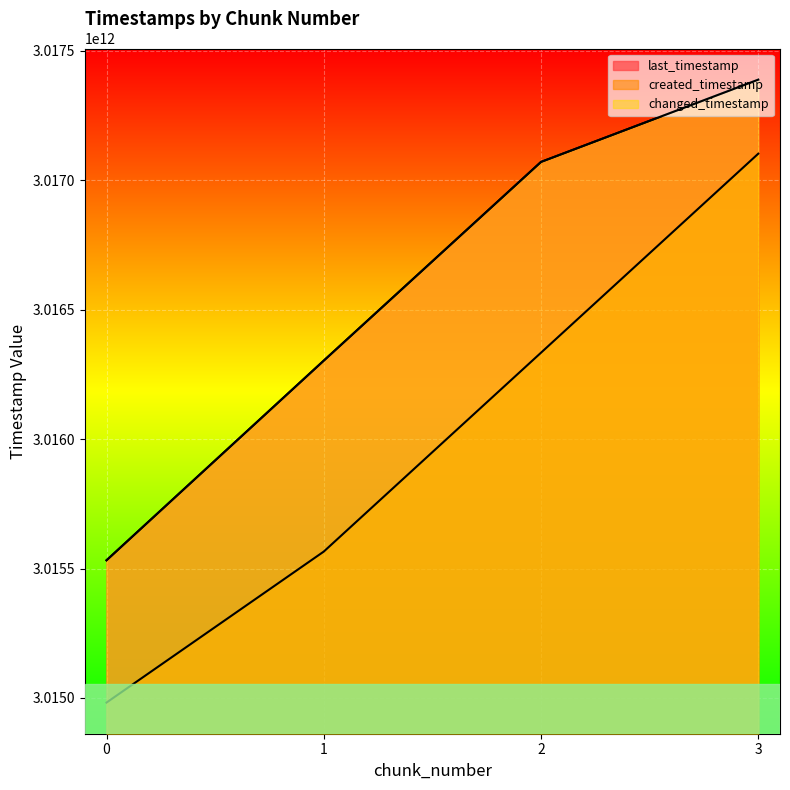

At which label is last_timestamp closest to 3016460578334?

1